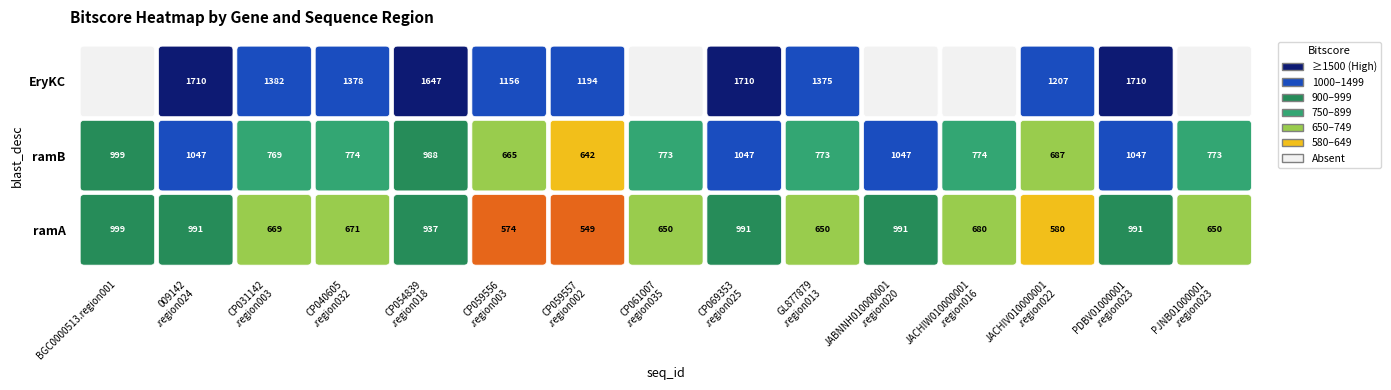

List the series in order of their overall mean, highest first.

EryKC, ramB, ramA